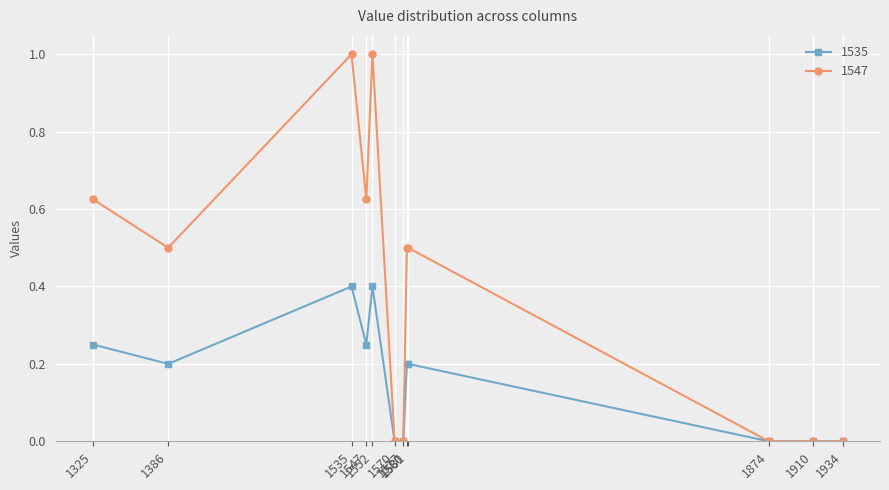

Is it true that 1535 equals 0.2 at 1580?

True